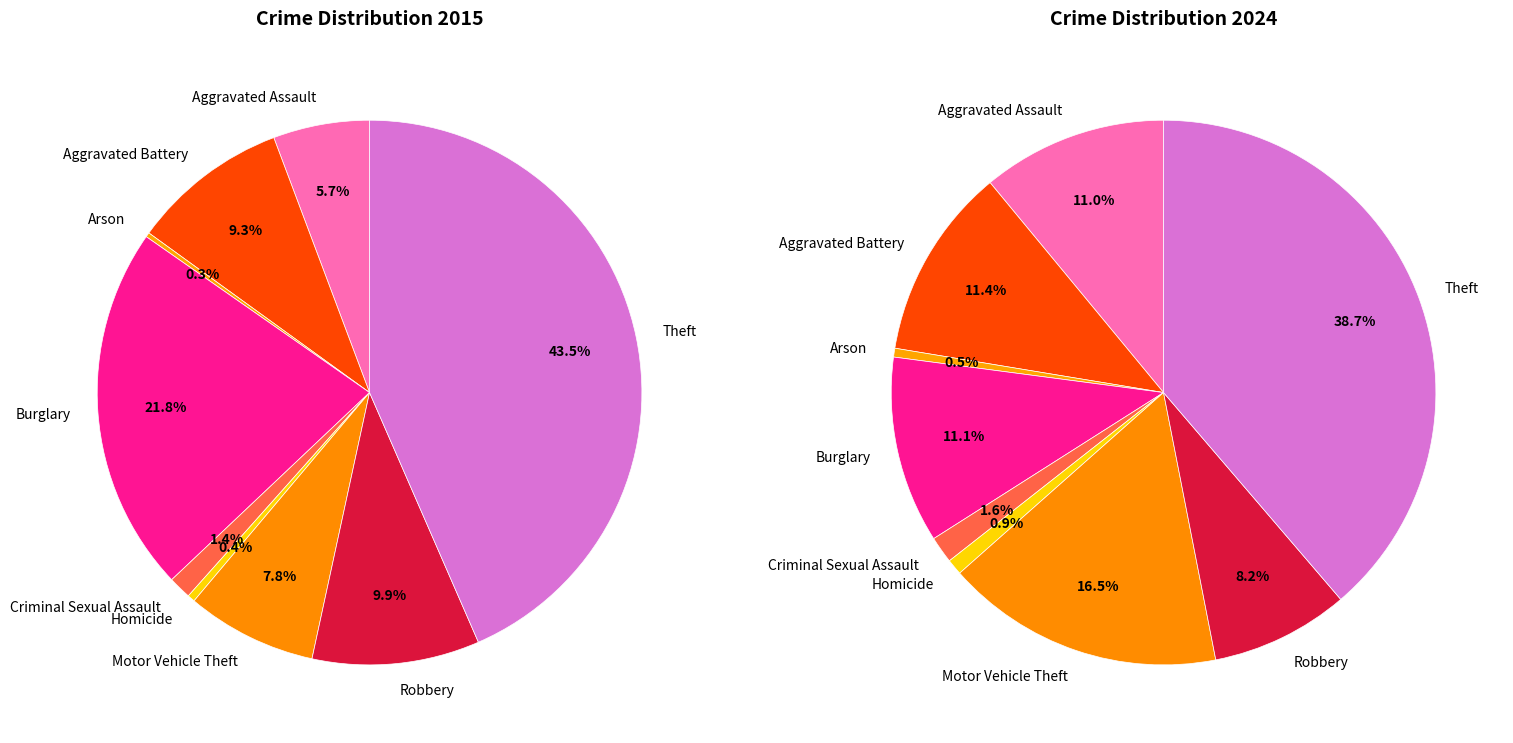

How many slices are in this pie chart?

9